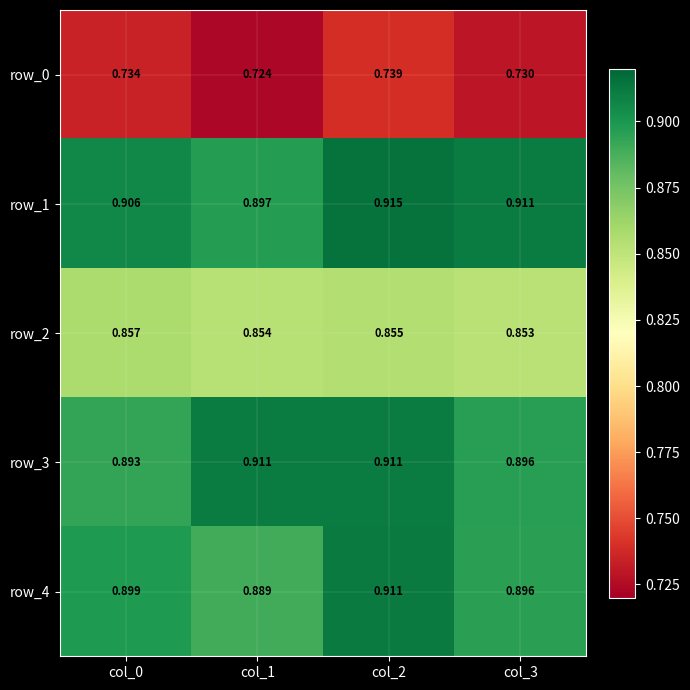

Which category has the lowest value in the row_3 series?

col_0